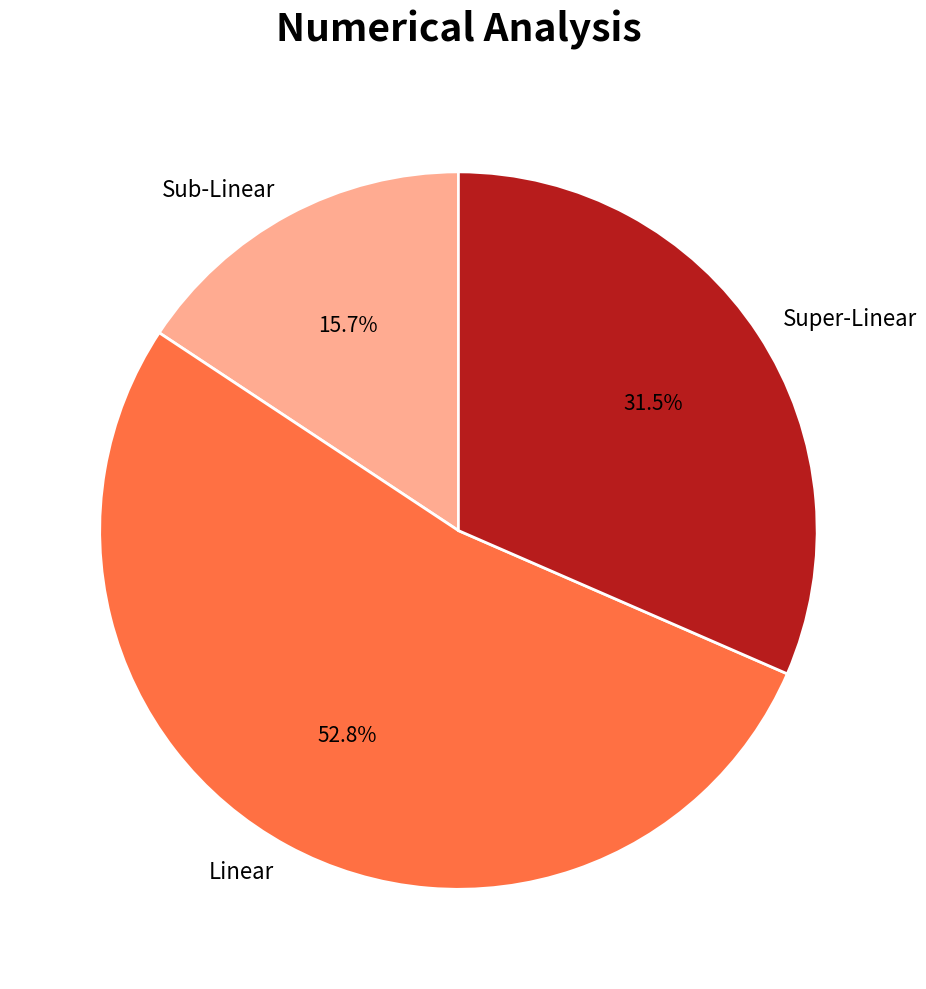

Which has a higher value, Super-Linear or Linear?

Linear